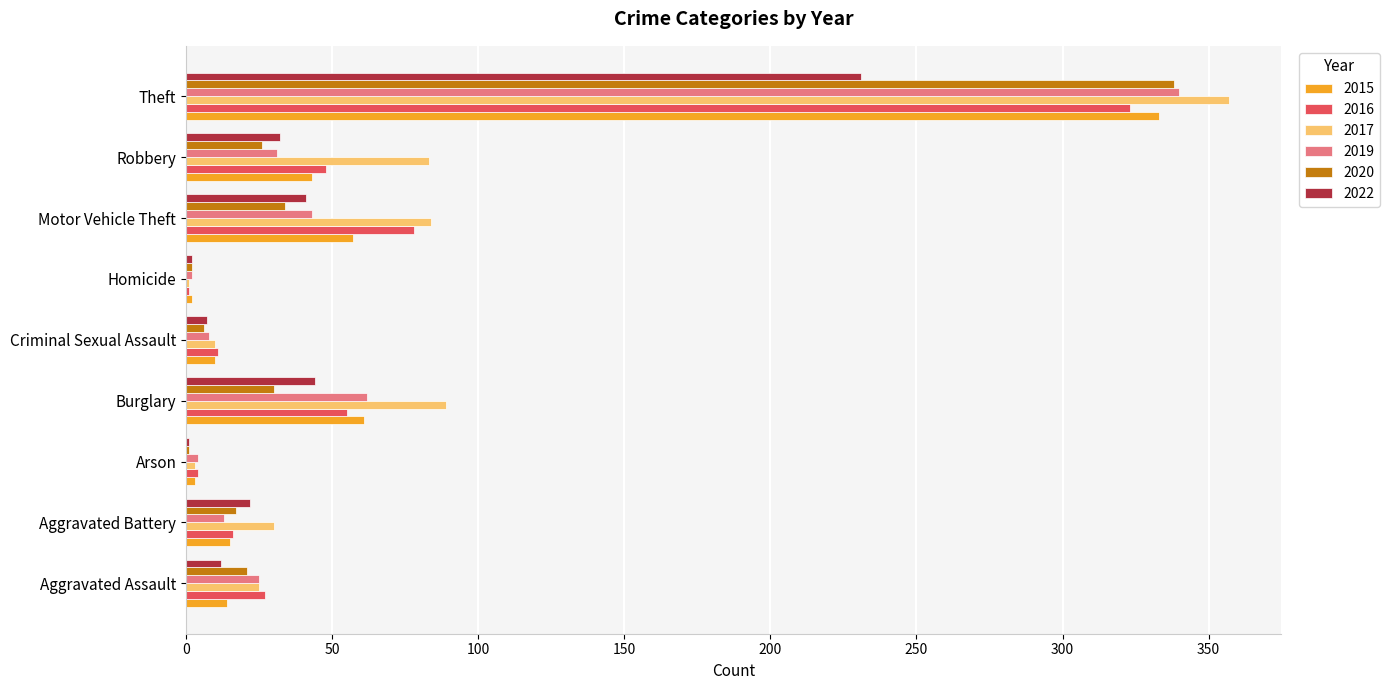

Is the value of 2015 at Theft greater than the value of 2017 at Theft?

No